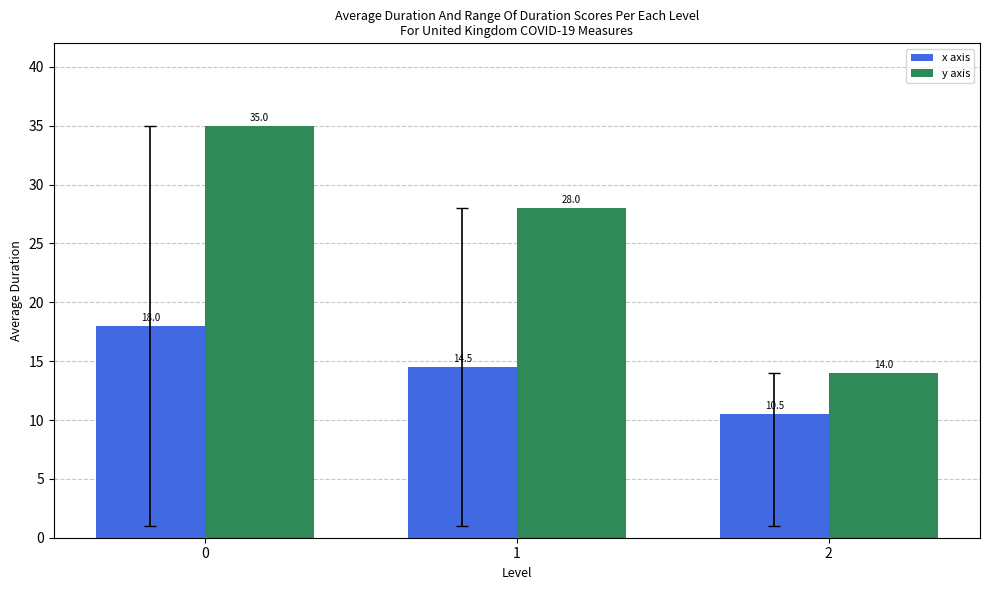

Read the y axis value at 2.

14.0